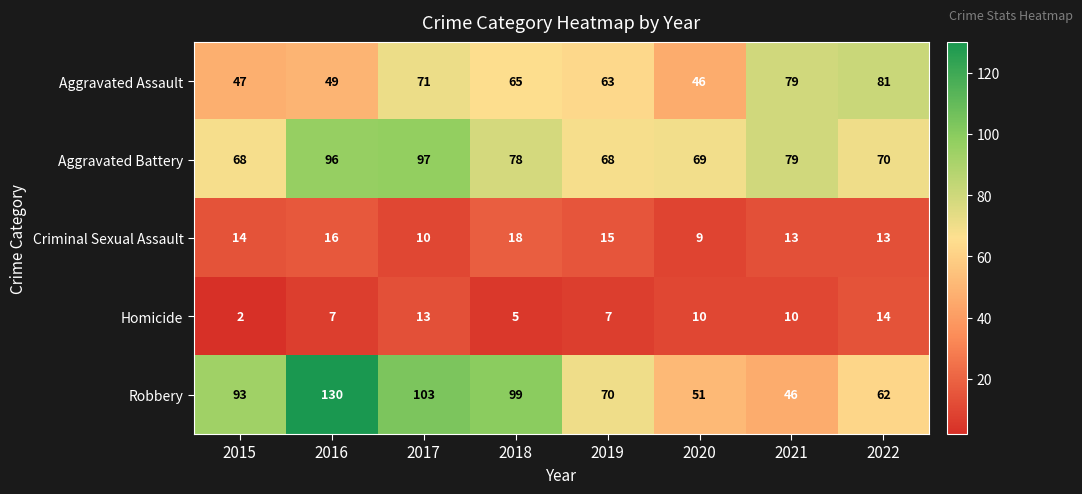

At which label is Aggravated Assault closest to 63?

2019